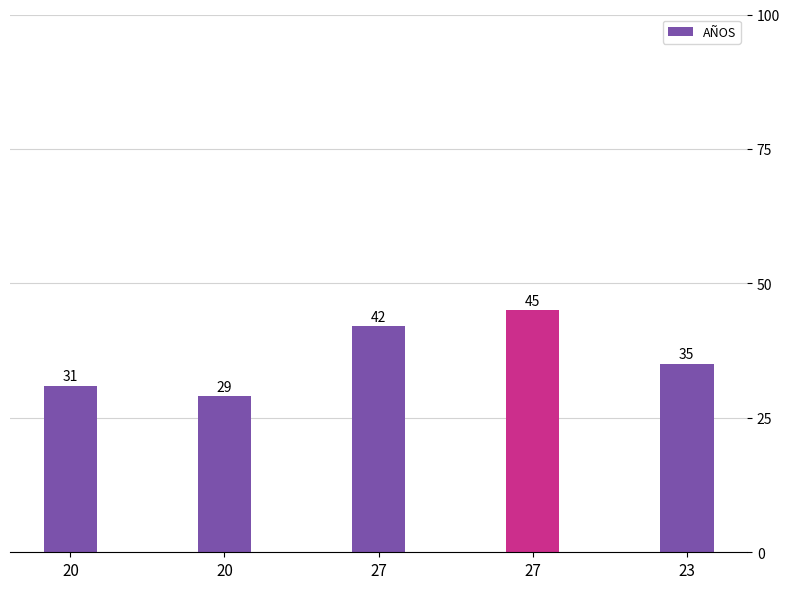

How many bars are there in total?

5